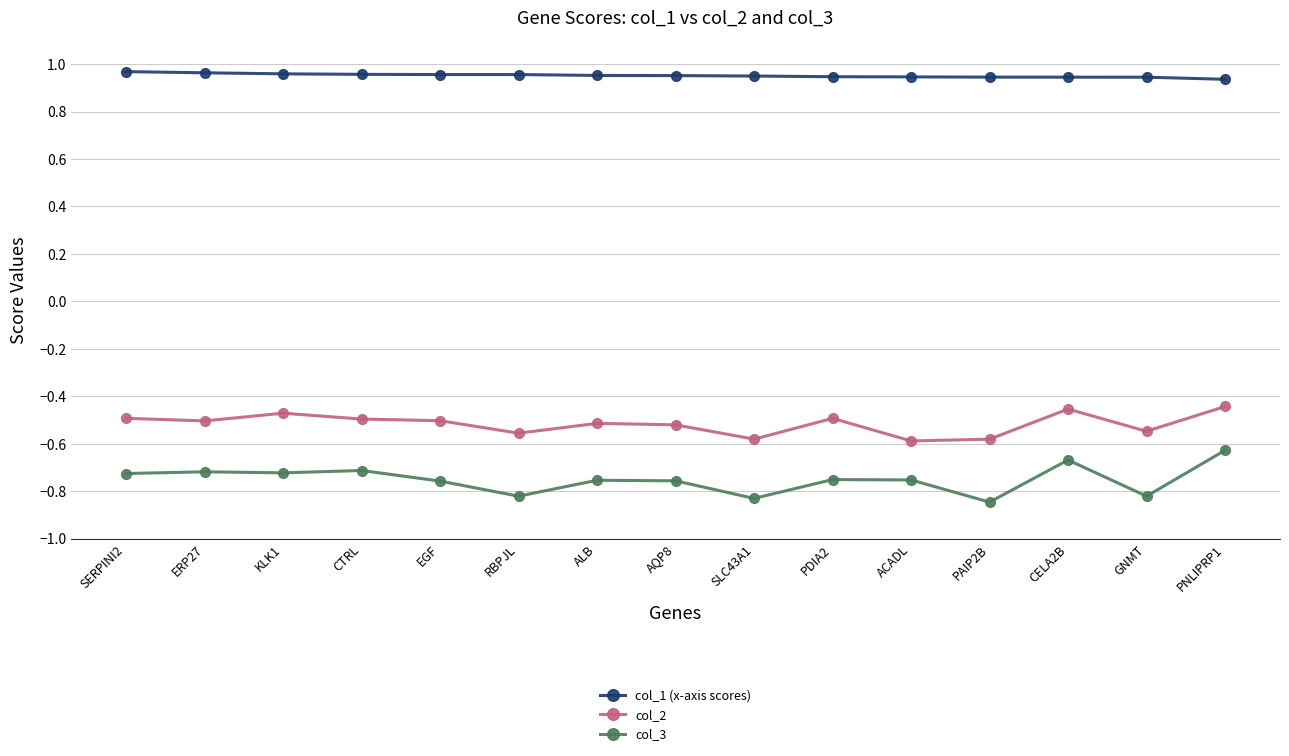

What is the difference between the col_3 values at CTRL and PAIP2B?

0.1